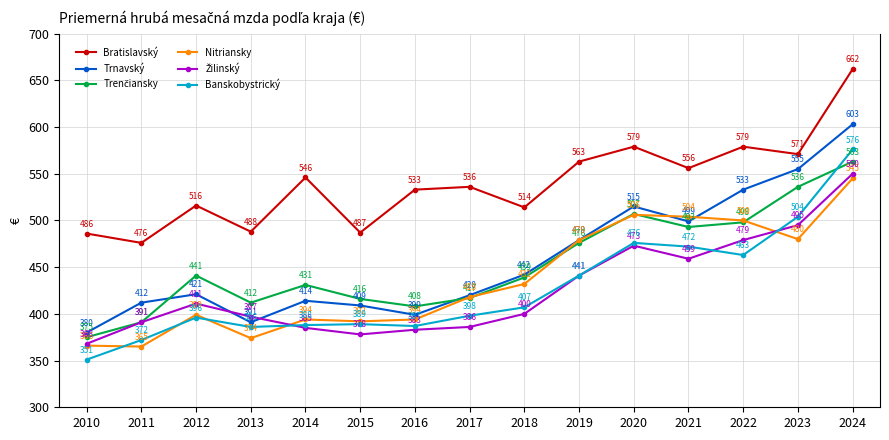

Which category has the highest value across all series?

2024